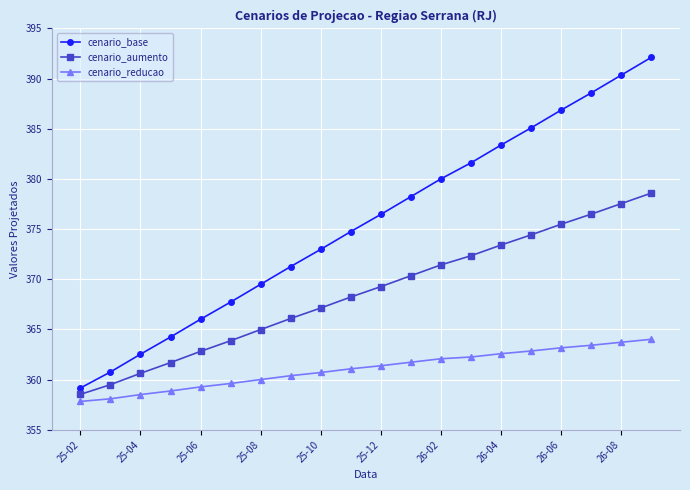

What is the value of the cenario_reducao point at the 19th from the left?

363.7